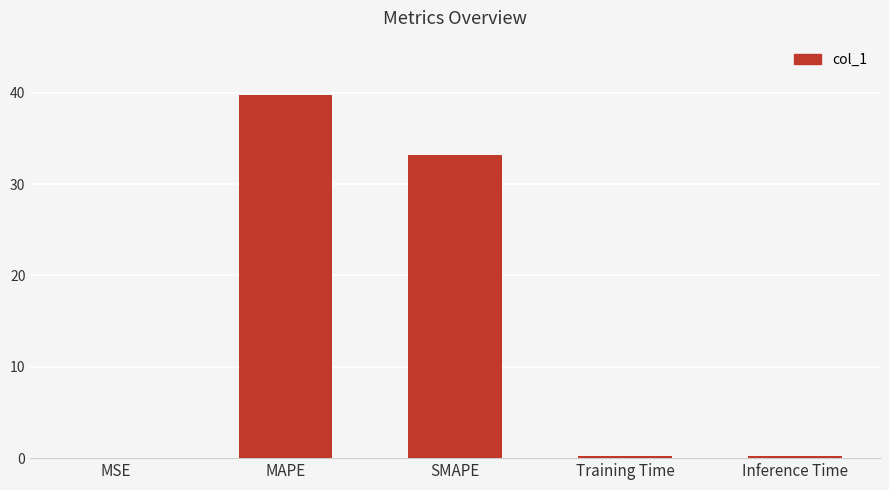

The chart shows a value of 0.0 at MSE. True or false?

True